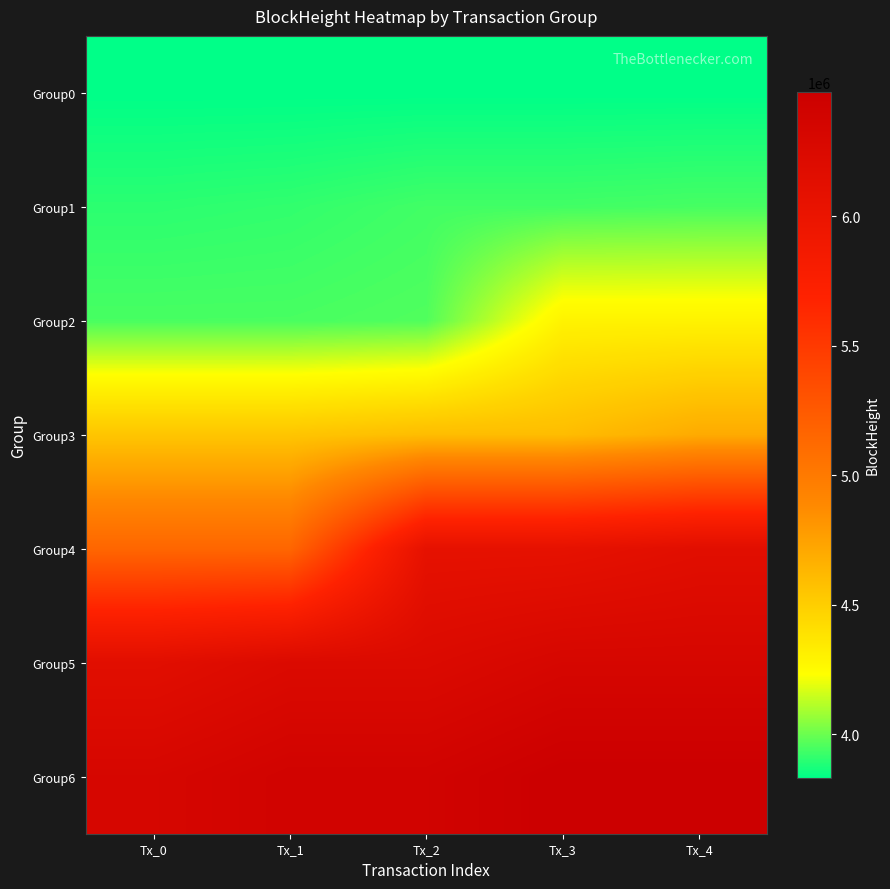

Reading left to right, what are all the values shown in this chart?

Group0: Tx_0=3831988	Tx_1=3832023	Tx_2=3832027	Tx_3=3832033	Tx_4=3832045
Group1: Tx_0=3901764	Tx_1=3911682	Tx_2=3936198	Tx_3=3936204	Tx_4=3943829
Group2: Tx_0=3946352	Tx_1=3946873	Tx_2=3959338	Tx_3=4296449	Tx_4=4296462
Group3: Tx_0=4549678	Tx_1=4549686	Tx_2=4596423	Tx_3=4596429	Tx_4=4696185
Group4: Tx_0=5152349	Tx_1=5152353	Tx_2=6065253	Tx_3=6066076	Tx_4=6137676
Group5: Tx_0=6137745	Tx_1=6233426	Tx_2=6233436	Tx_3=6316186	Tx_4=6316202
Group6: Tx_0=6316208	Tx_1=6395686	Tx_2=6395692	Tx_3=6479840	Tx_4=6479857